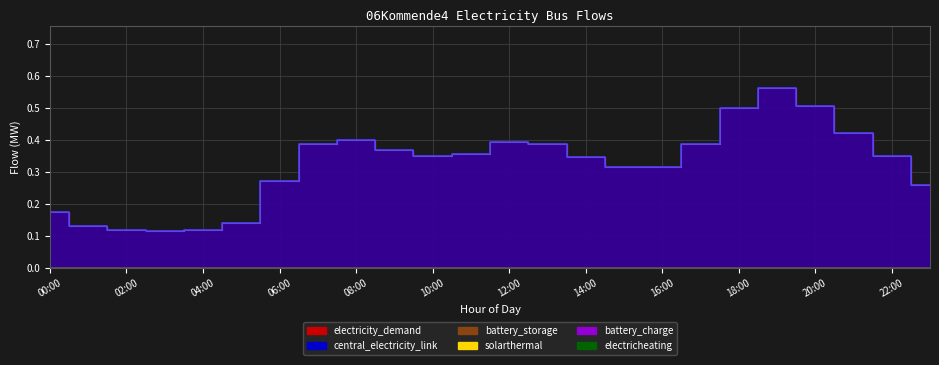

Which label corresponds to the largest value in the chart?

19:00